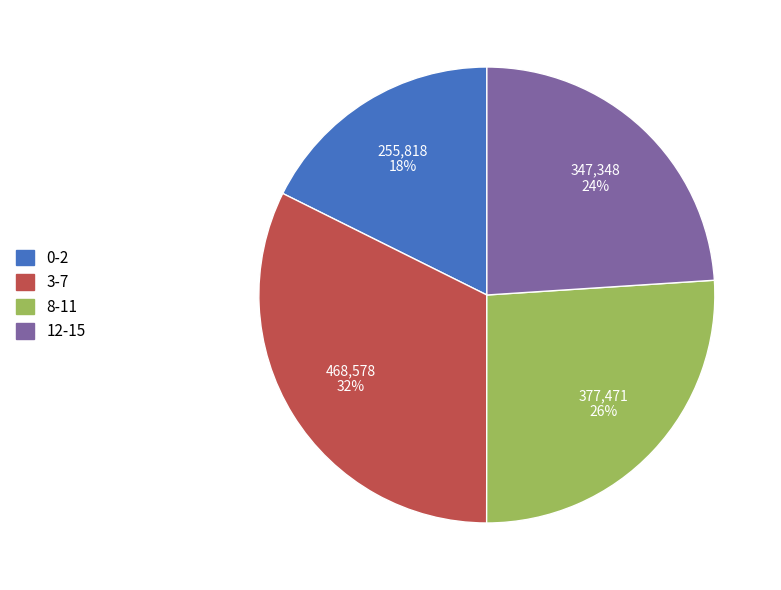

Is it true that 8-11 is 19% of the pie?

False